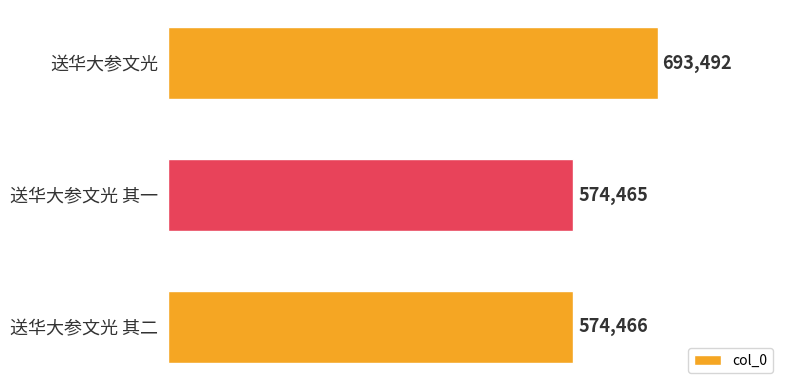

Are the bars grouped side by side (vs. stacked)?

No